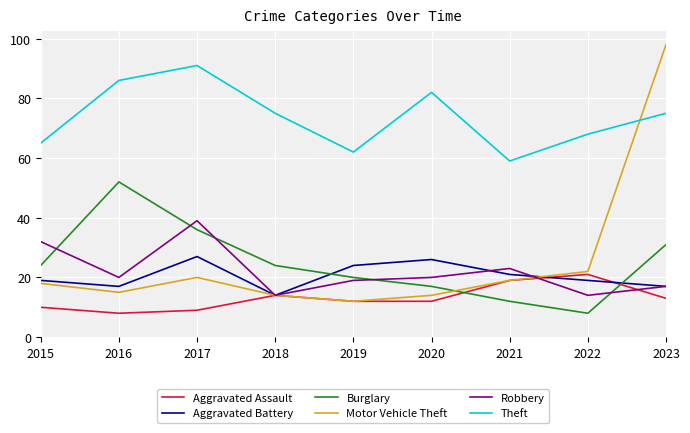

What is the sum of the Robbery values at 2022 and 2021?

37